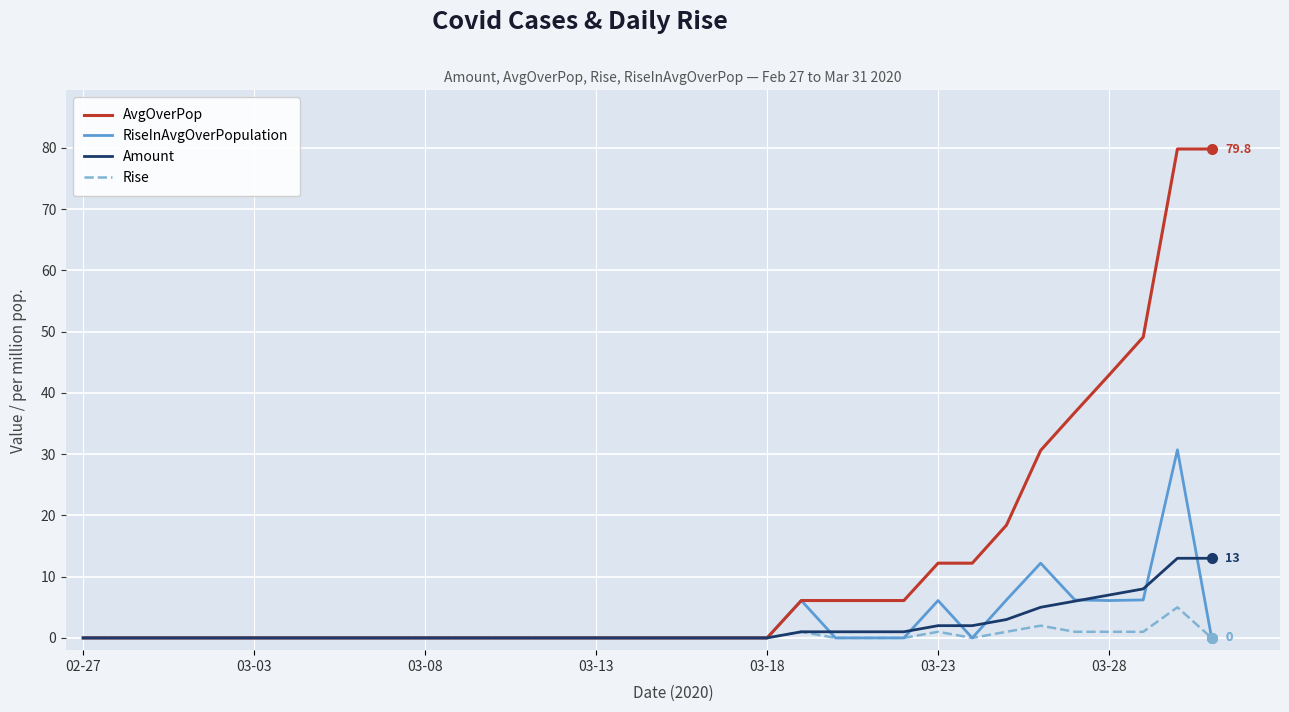

What is the difference between the maximum and minimum values in the Rise series?

5.0